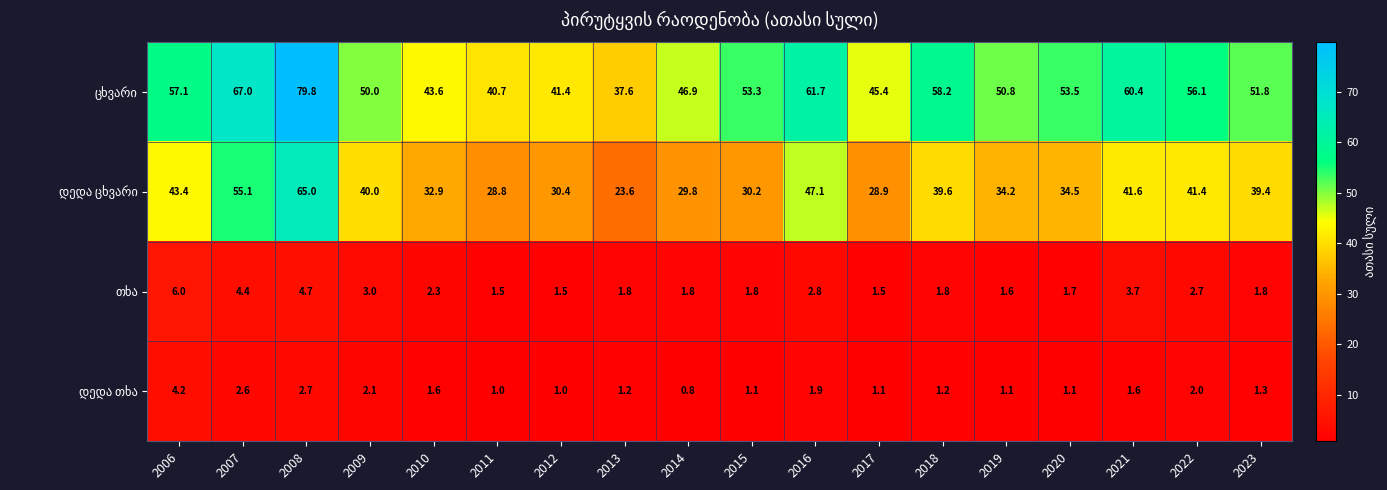

At how many categories does at least one series exceed 12?

18